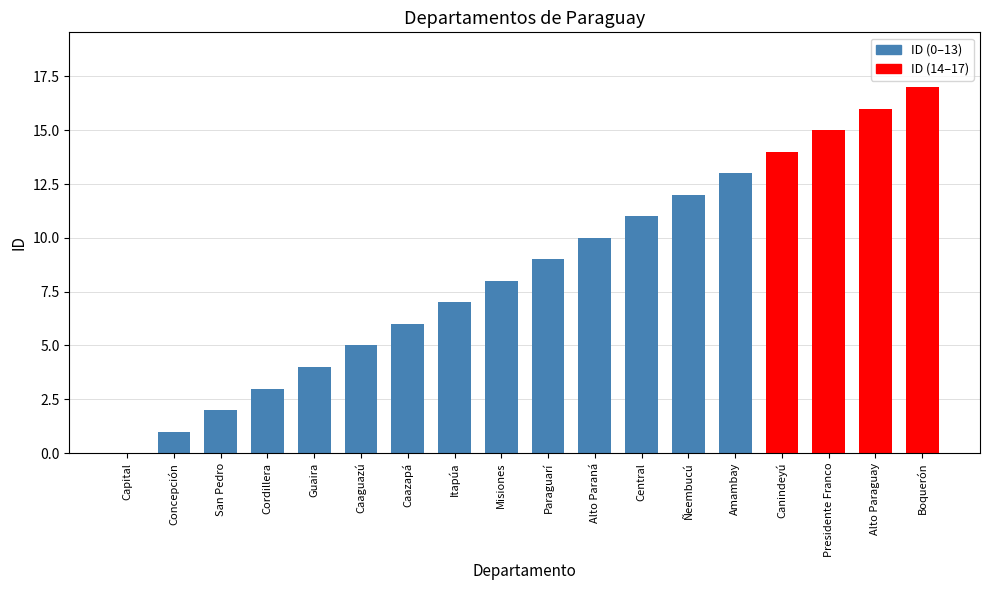

Reading left to right, list all the values displayed in this chart.

Capital=0	Concepción=1	San Pedro=2	Cordillera=3	Guaira=4	Caaguazú=5	Caazapá=6	Itapúa=7	Misiones=8	Paraguarí=9	Alto Paraná=10	Central=11	Ñeembucú=12	Amambay=13	Canindeyú=14	Presidente Franco=15	Alto Paraguay=16	Boquerón=17